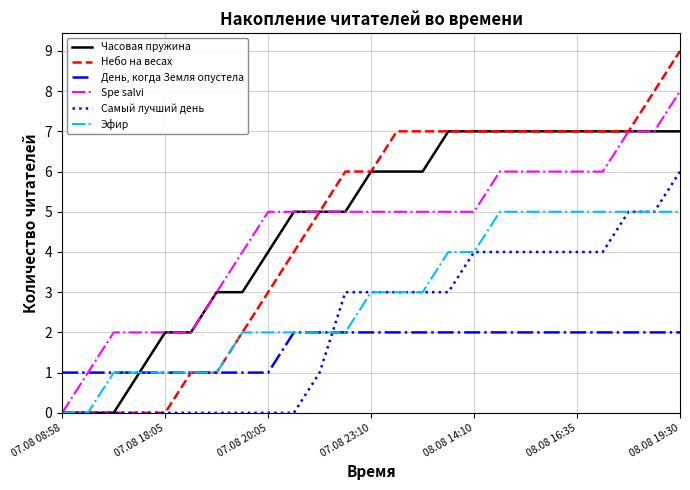

Which series has the largest range (max minus min)?

Небо на весах